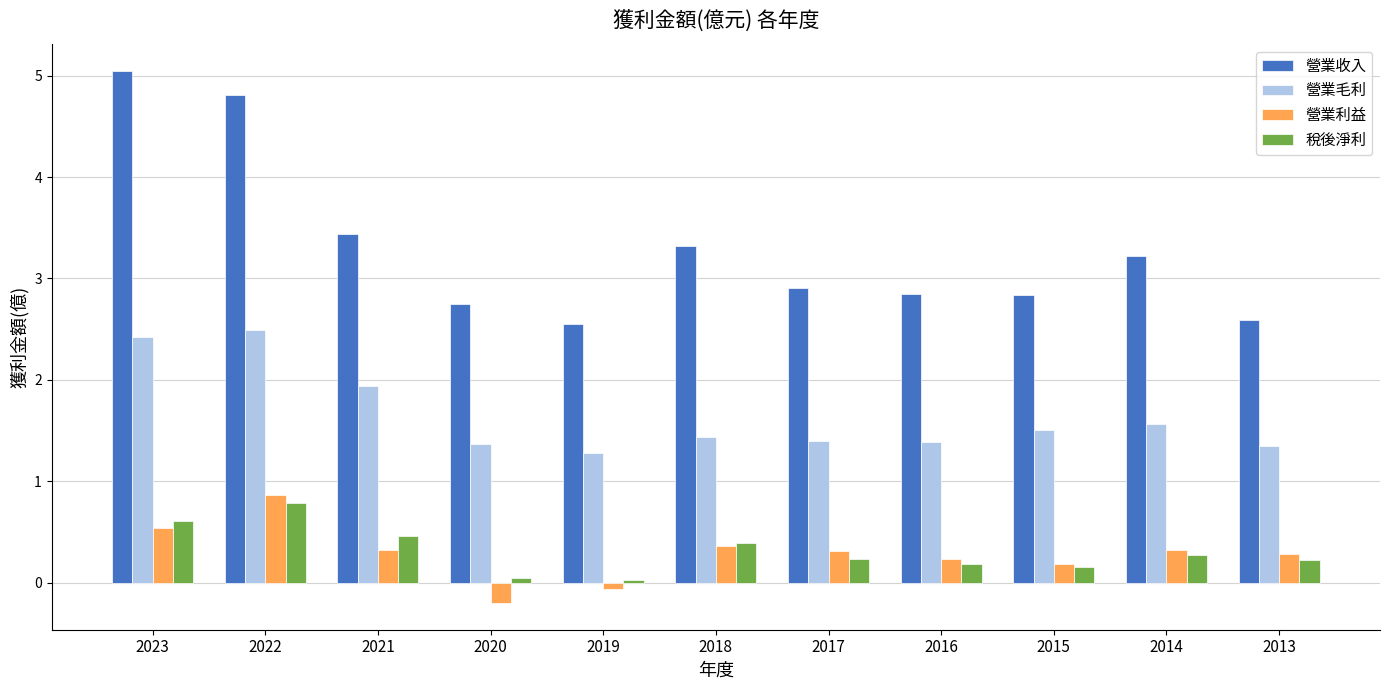

What is the approximate value of 營業收入 at 2021?

3.4